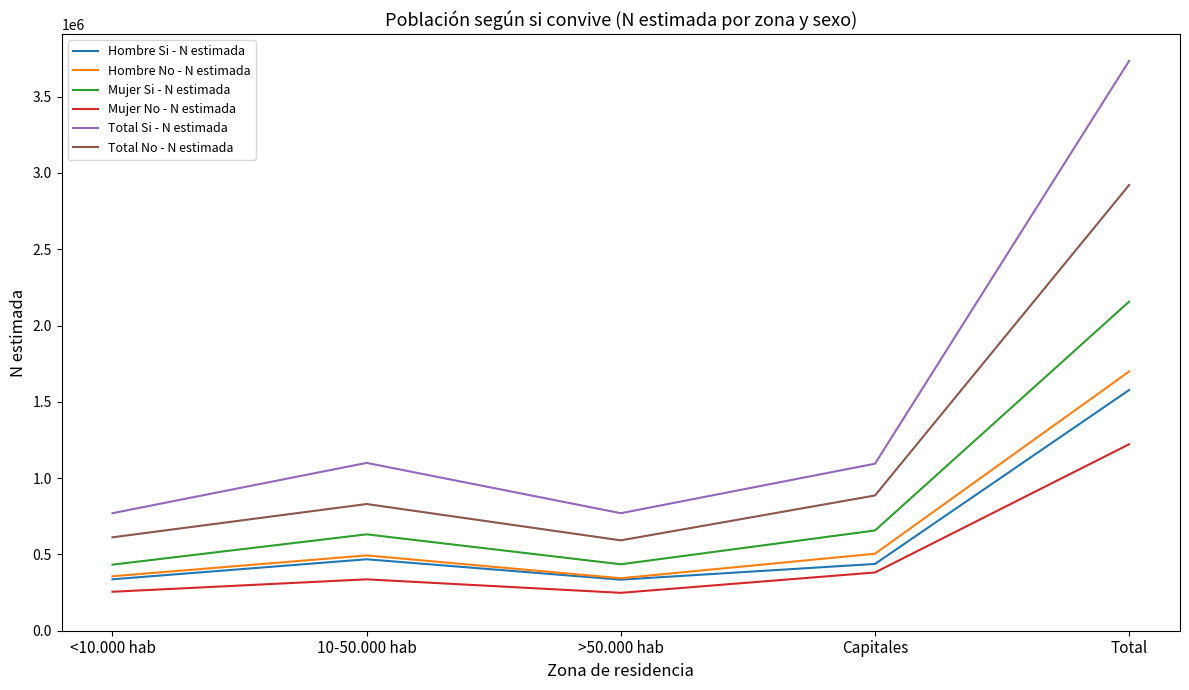

Which series has the largest total across all categories?

Total Si - N estimada